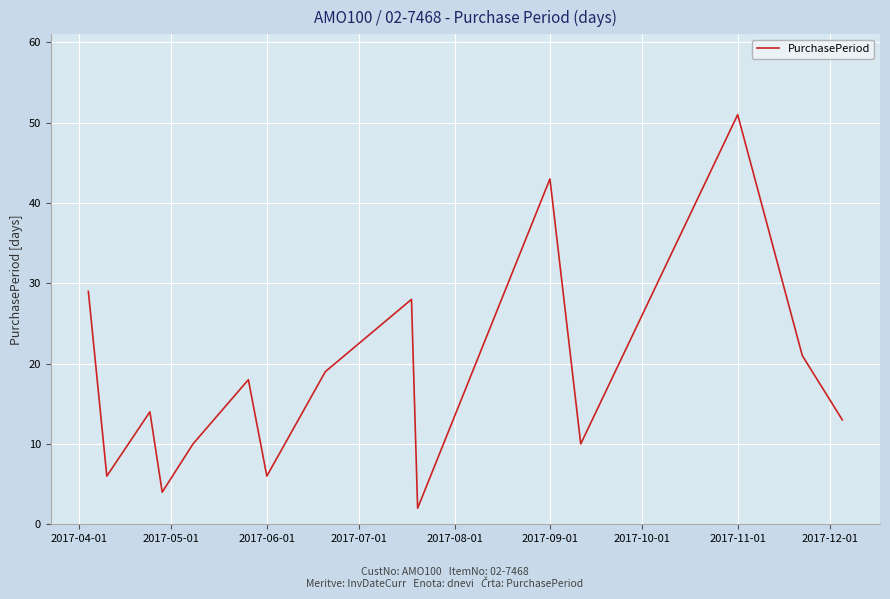

Reading right to left, extract all data points from this chart.

13	21	51	10	43	2	28	19	6	18	10	4	14	6	29